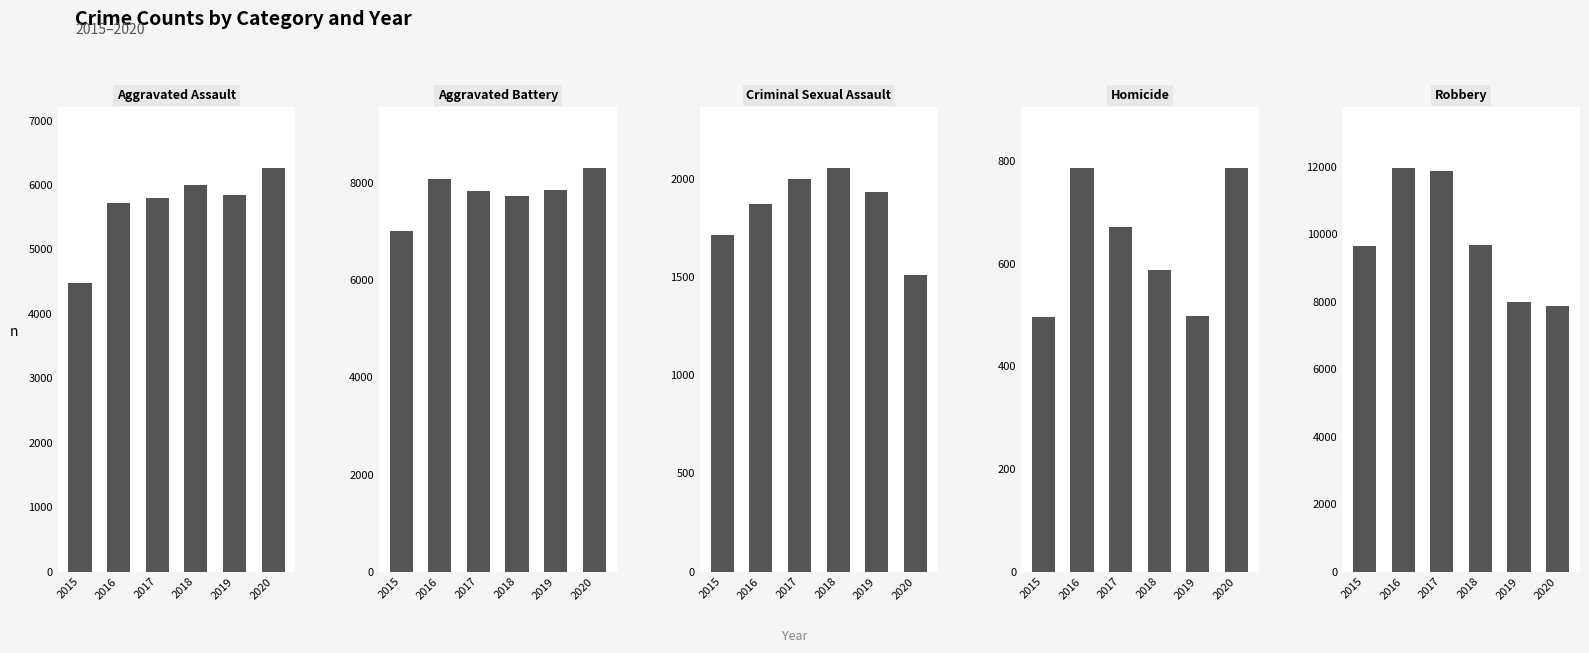

How many bars are there in total?

30